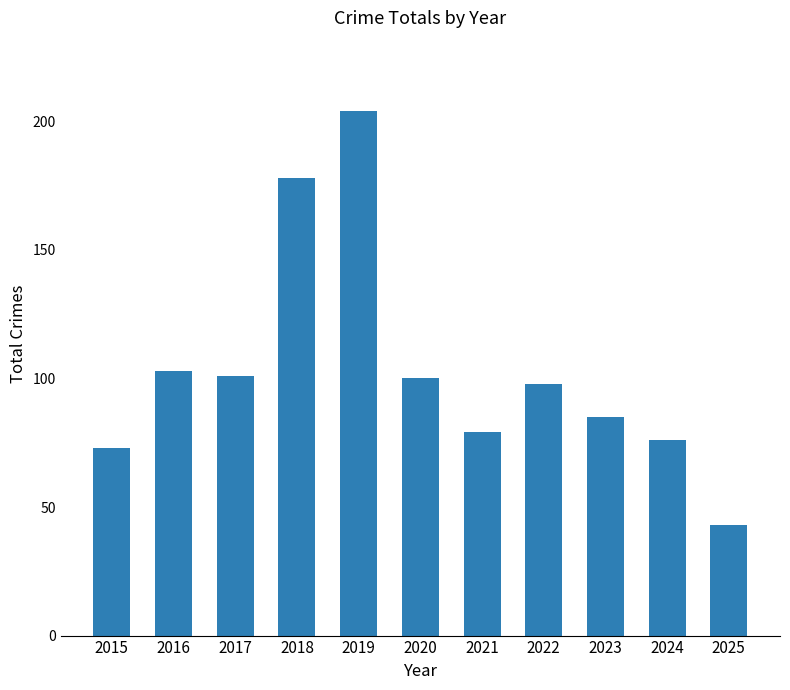

What is the difference between the second highest and minimum values?

135